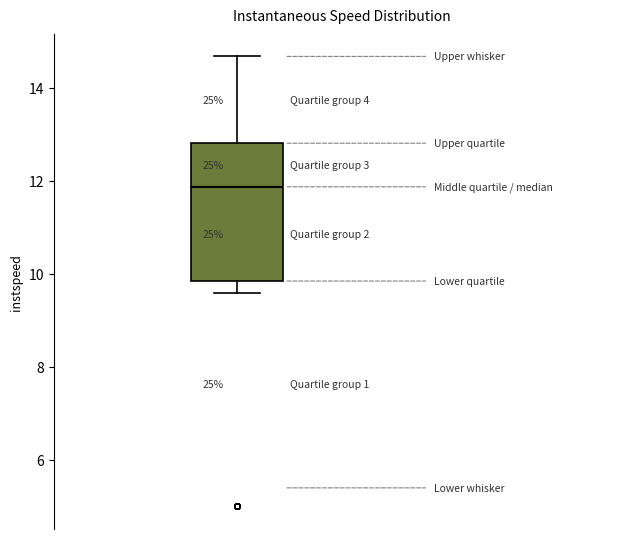

Transcribe this box plot: give where the median line is, the range the box spans, and where the two whiskers end, as read against the y-axis. The values are not printed on the chart, so give them approximately, as read against the axis.

median 11.8, box 9.8 to 12.8, whiskers 9.6 to 14.6